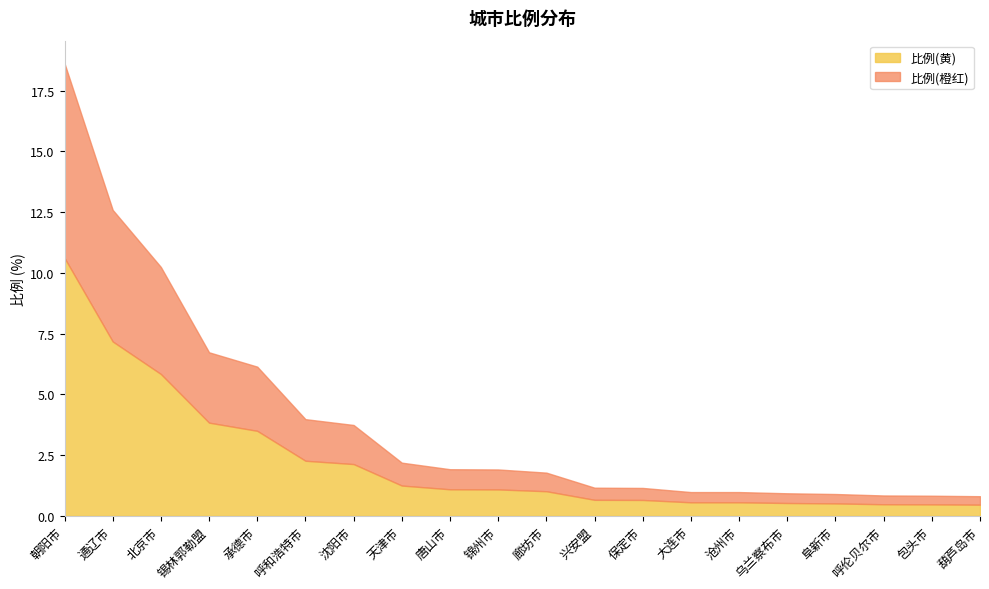

What is the ratio of the value at 朝阳市 to the value at 锡林郭勒盟?

2.8